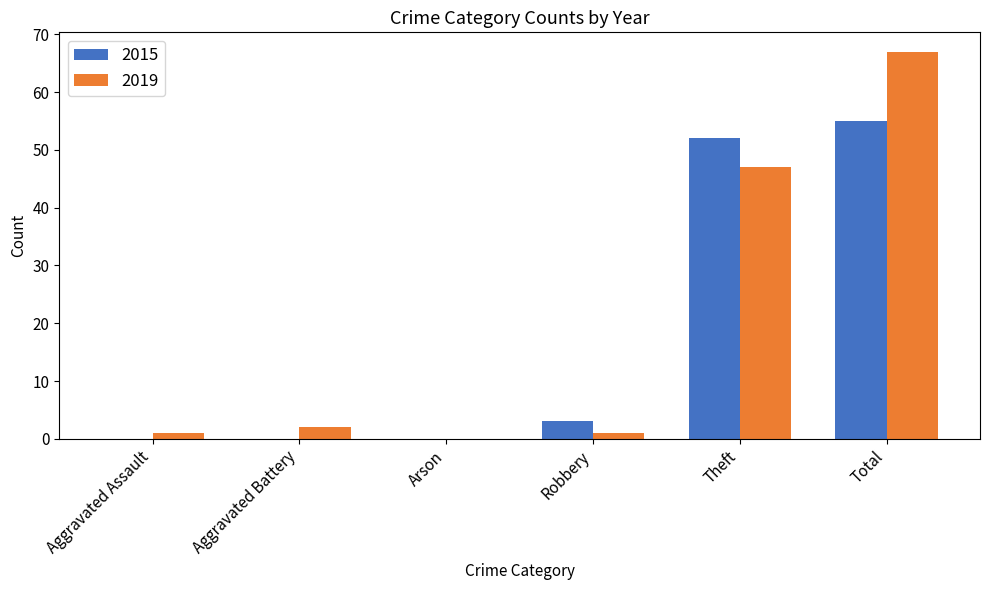

Count the number of categories in the chart.

6